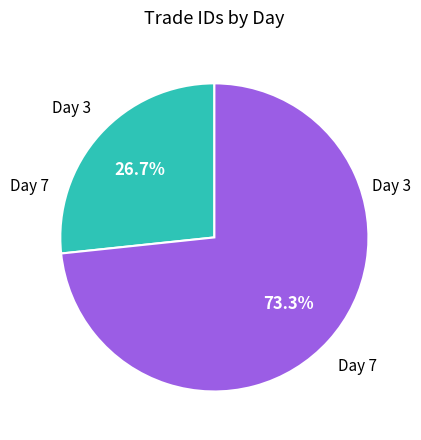

Does any single category account for the majority?

Yes